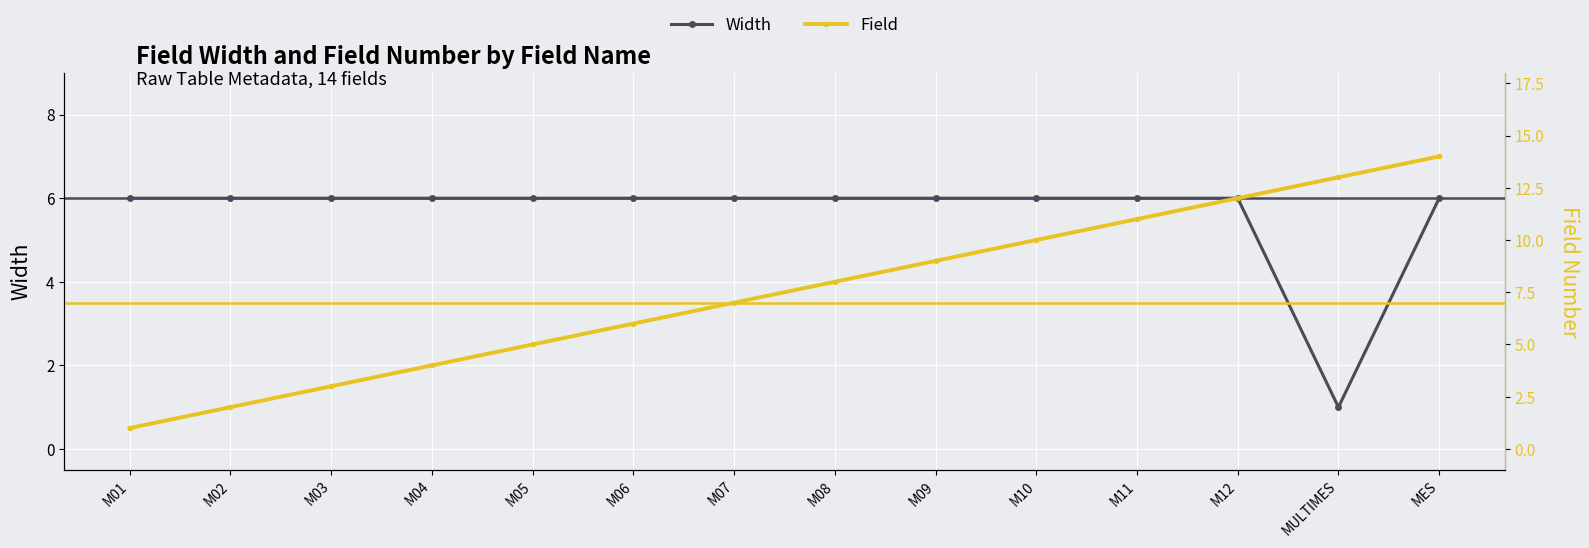

At which category is the sum across all series the highest?

MES